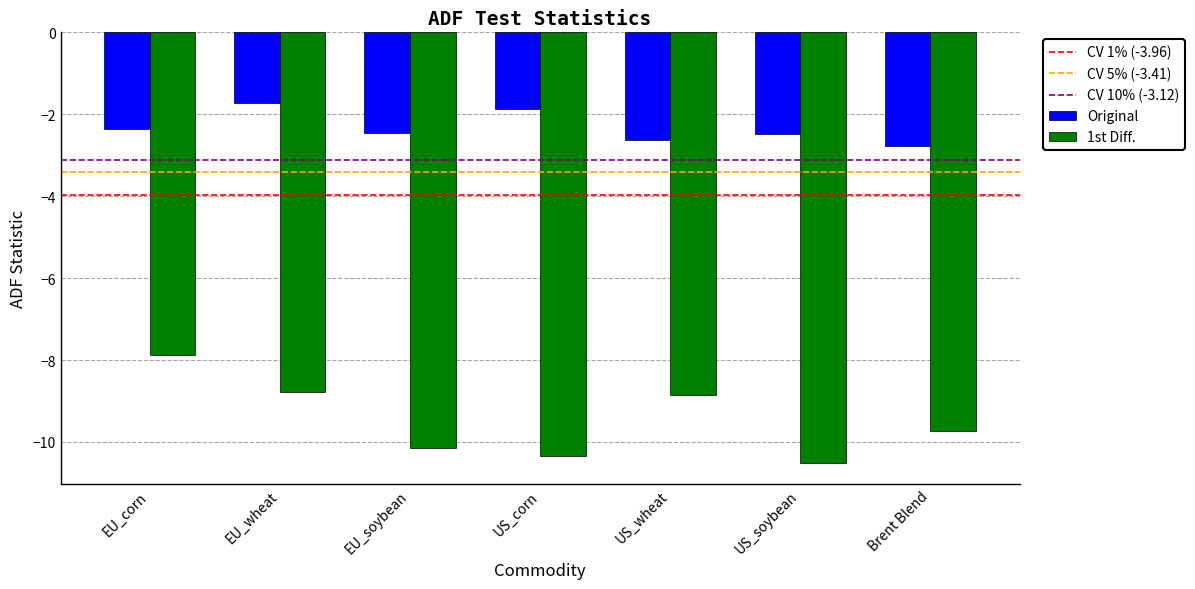

At which category is the sum across all series the highest?

EU_corn